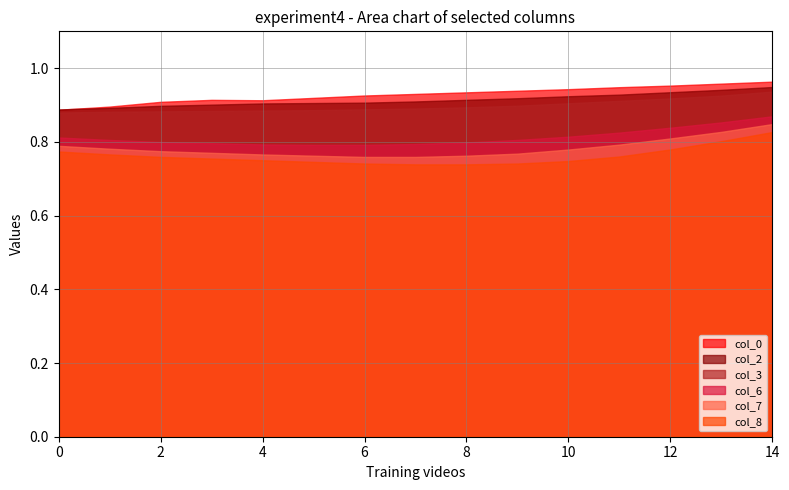

Reading left to right, what are all the values shown in this chart?

col_0: 0.9	0.9	0.9	0.9	0.9	0.9	0.9	0.9	0.9	0.9	0.9	0.9	1.0	1.0	1.0
col_2: 0.9	0.9	0.9	0.9	0.9	0.9	0.9	0.9	0.9	0.9	0.9	0.9	0.9	0.9	0.9
col_3: 0.9	0.9	0.9	0.9	0.9	0.9	0.9	0.9	0.9	0.9	0.9	0.9	0.9	0.9	0.9
col_6: 0.8	0.8	0.8	0.8	0.8	0.8	0.8	0.8	0.8	0.8	0.8	0.8	0.8	0.9	0.9
col_7: 0.8	0.8	0.8	0.8	0.8	0.8	0.8	0.8	0.8	0.8	0.8	0.8	0.8	0.8	0.8
col_8: 0.8	0.8	0.8	0.8	0.8	0.7	0.7	0.7	0.7	0.7	0.7	0.8	0.8	0.8	0.8